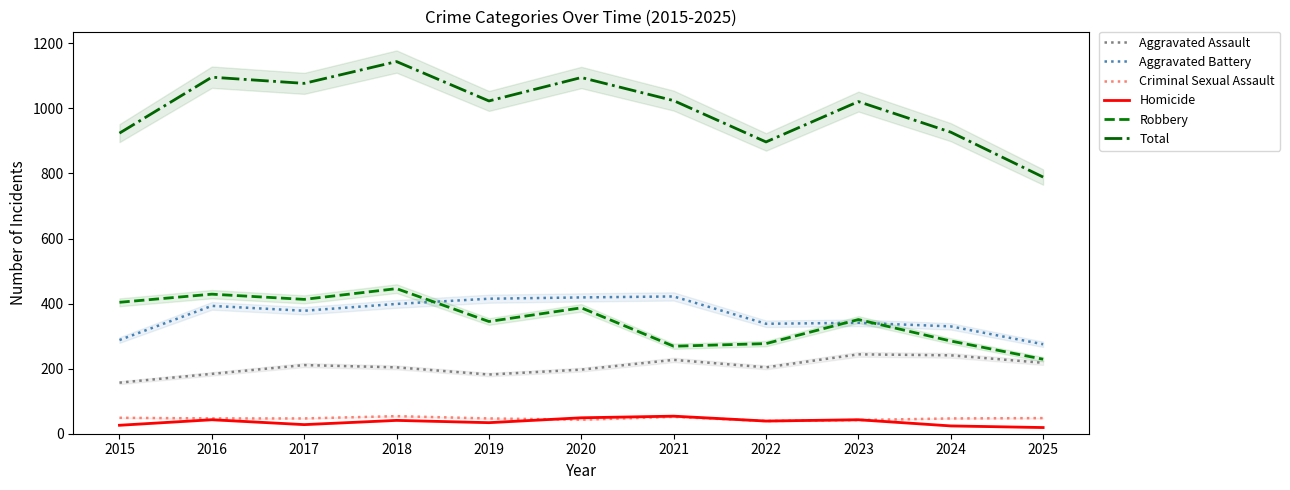

In Aggravated Battery, how many points are lower than both neighbors (excluding endpoints)?

2